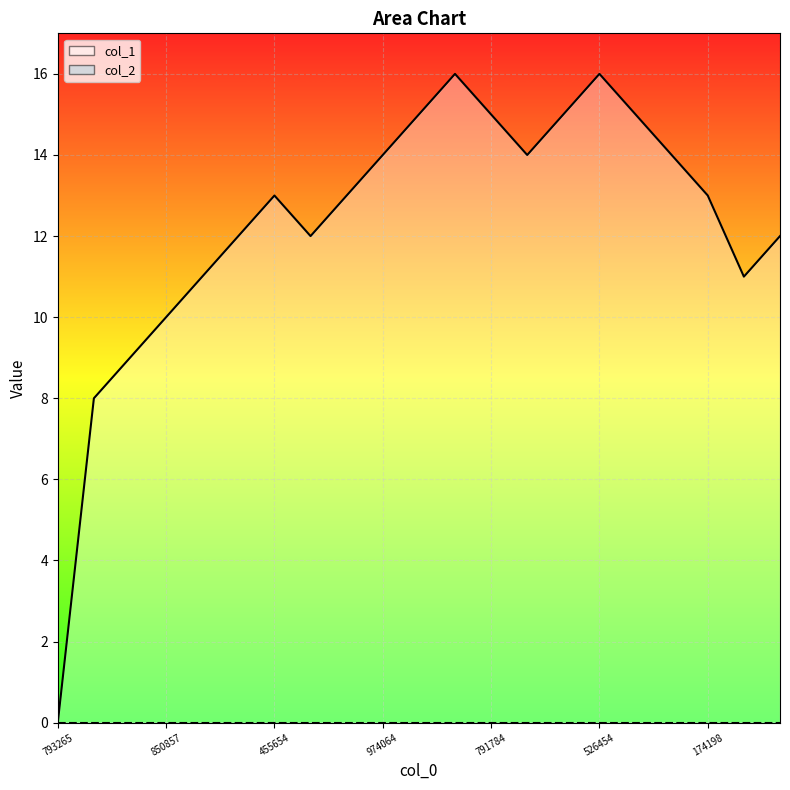

How many lines are shown in the chart?

1